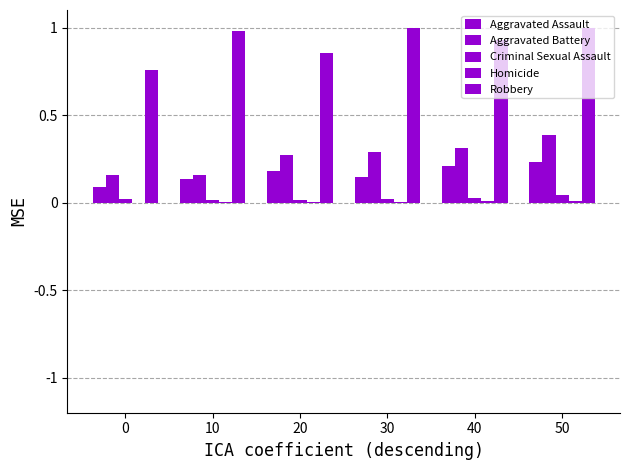

Count the number of data series in this chart.

5